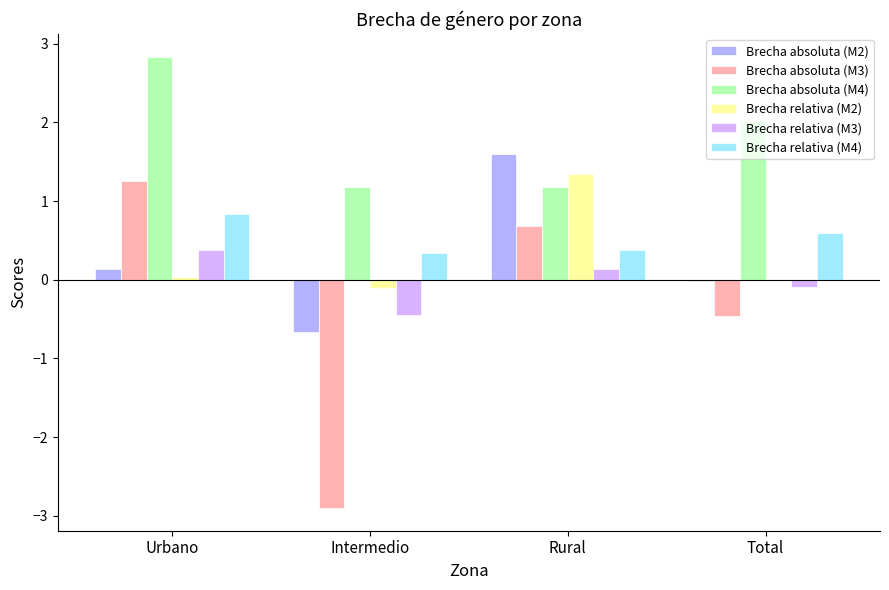

Which series has the largest range (max minus min)?

Brecha absoluta (M3)